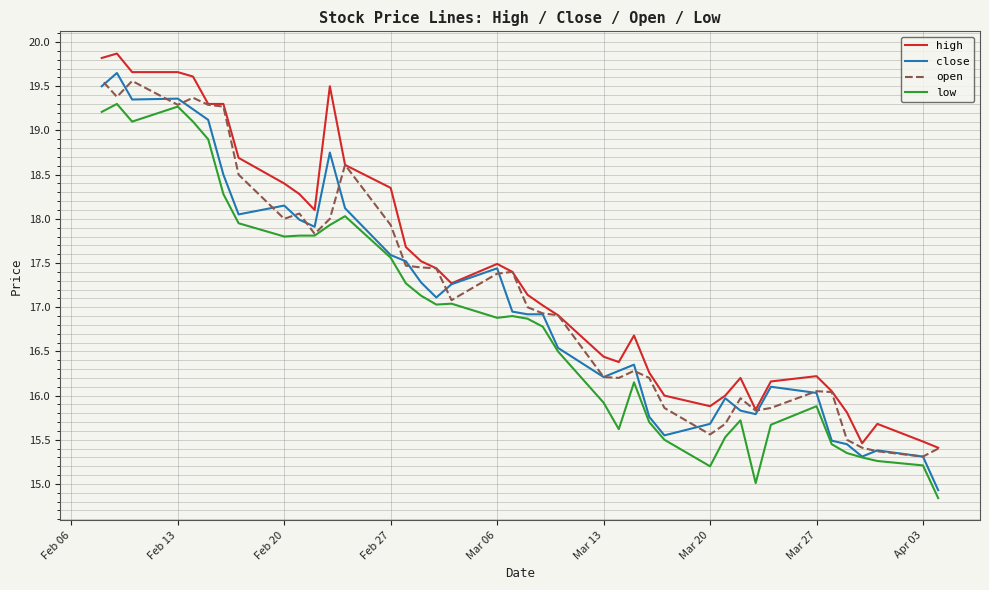

True or false: close and high intersect in this chart.

False